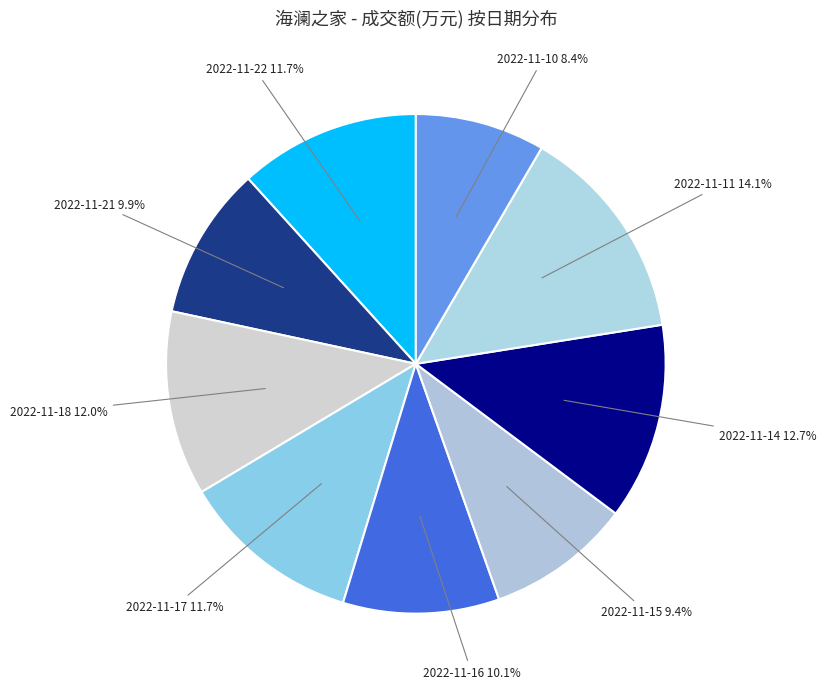

How many segments does this pie chart have?

9